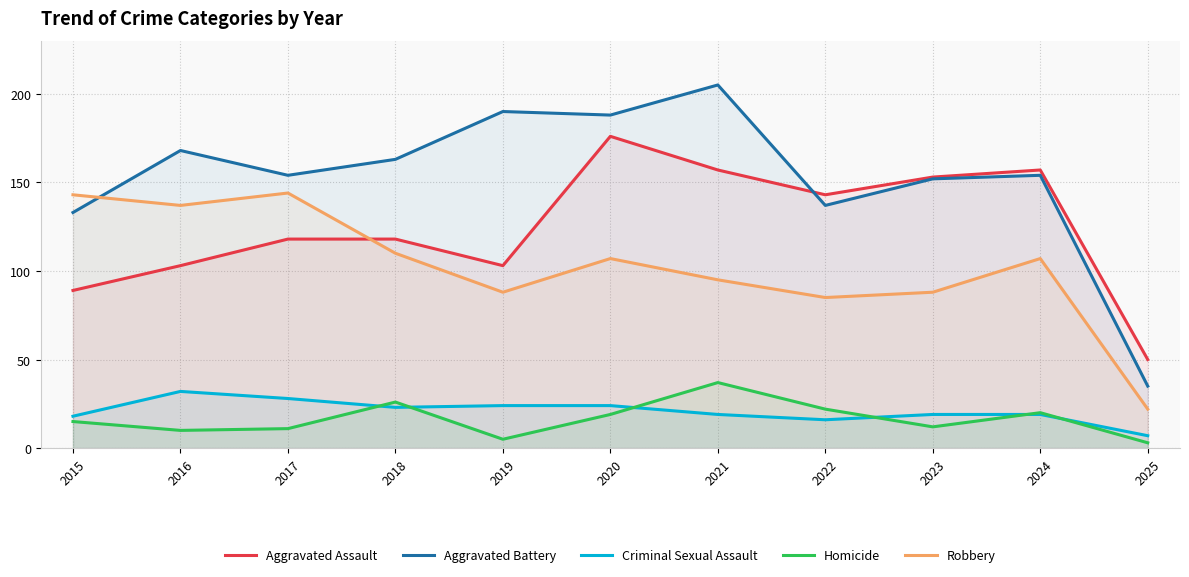

What is the average value of the Aggravated Battery series?

153